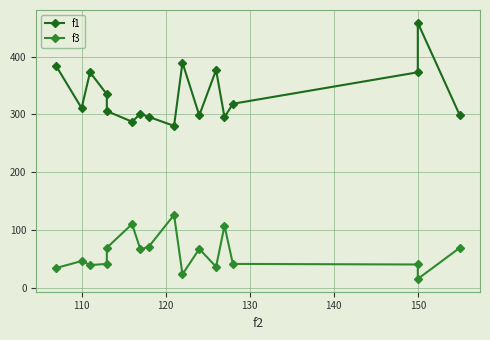

Rank the series by their average value, from lowest to highest.

f3, f1